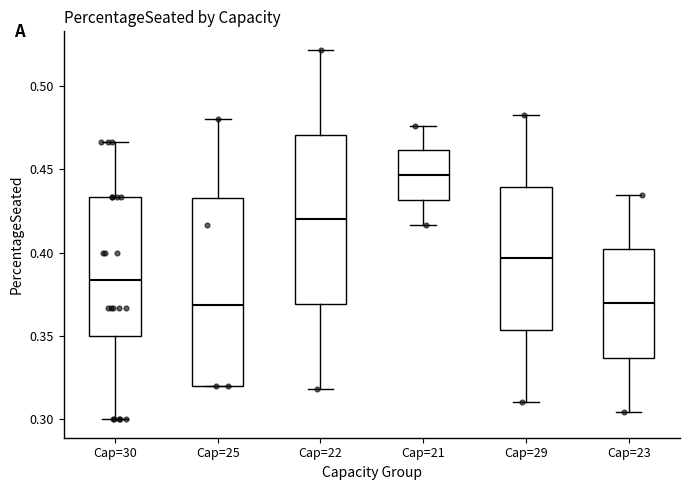

Reading left to right, read every box against the y-axis: the position of its median line, the range the box covers, and the ends of its whiskers. The values are not printed on the chart, so give them approximately, as read against the axis.

Cap=30: median 0.385, box 0.350 to 0.435, whiskers 0.300 to 0.465
Cap=25: median 0.370, box 0.320 to 0.435, whiskers 0.320 to 0.480
Cap=22: median 0.420, box 0.370 to 0.470, whiskers 0.320 to 0.520
Cap=21: median 0.445, box 0.430 to 0.460, whiskers 0.415 to 0.475
Cap=29: median 0.395, box 0.355 to 0.440, whiskers 0.310 to 0.485
Cap=23: median 0.370, box 0.335 to 0.400, whiskers 0.305 to 0.435